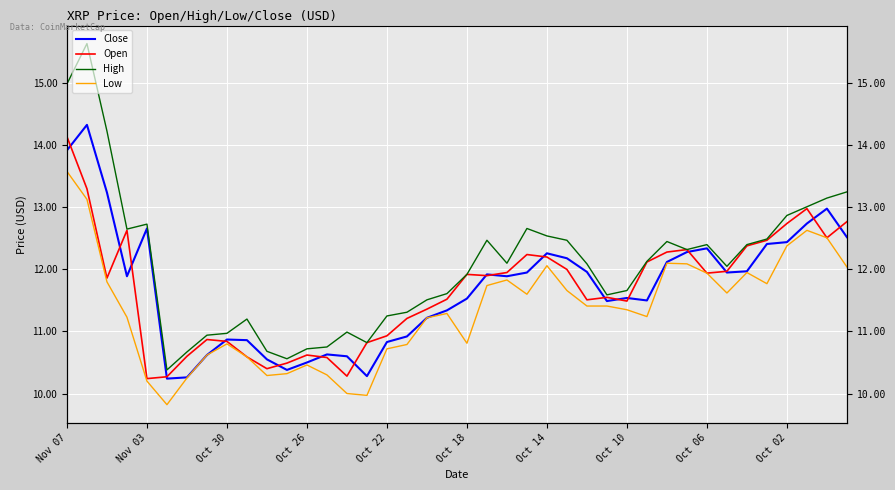

Does the chart display data point markers on the line(s)?

No